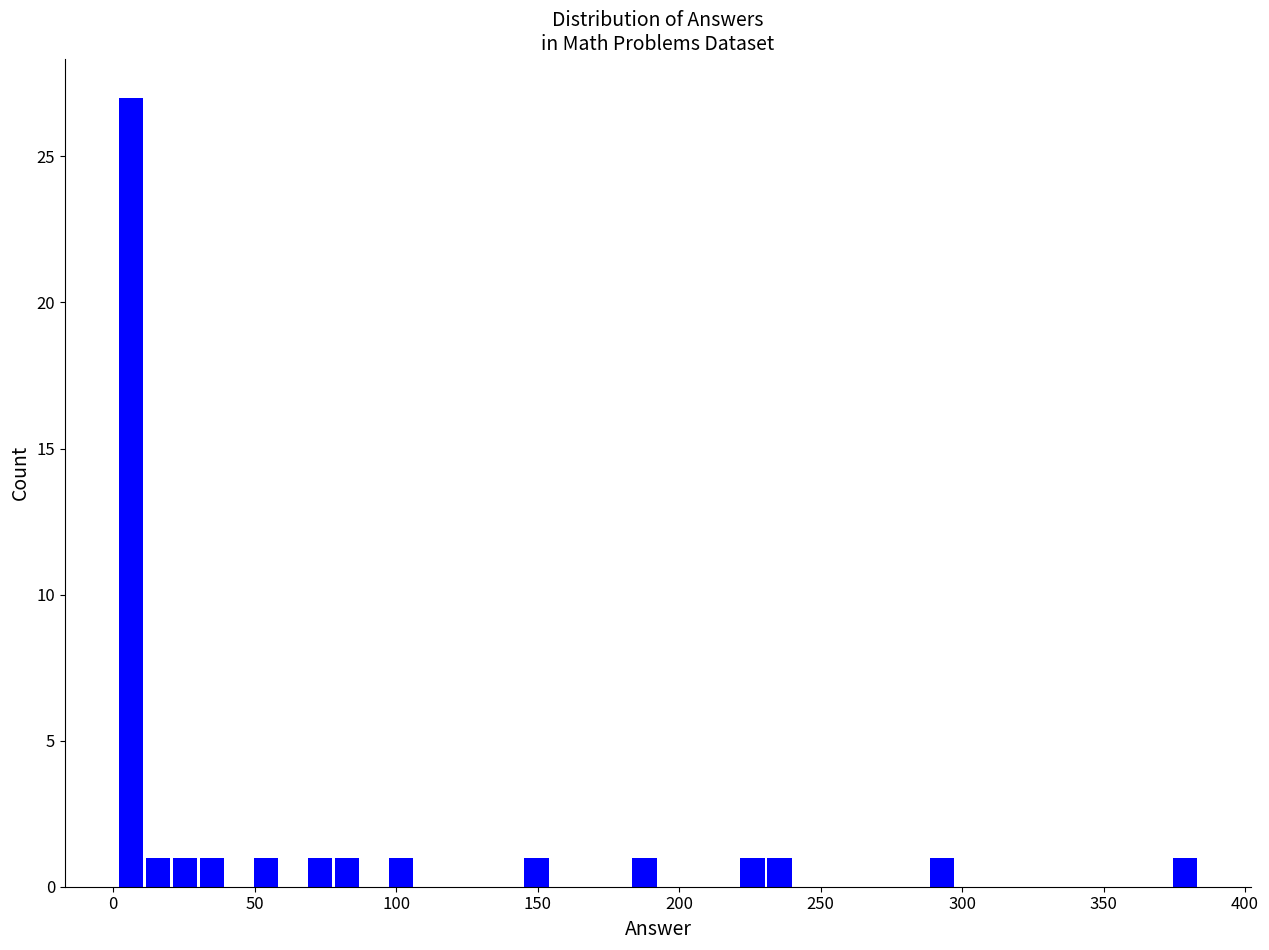

Around what value on the x-axis is the tallest bar? Give the approximate position of its centre, as read against the axis.

5